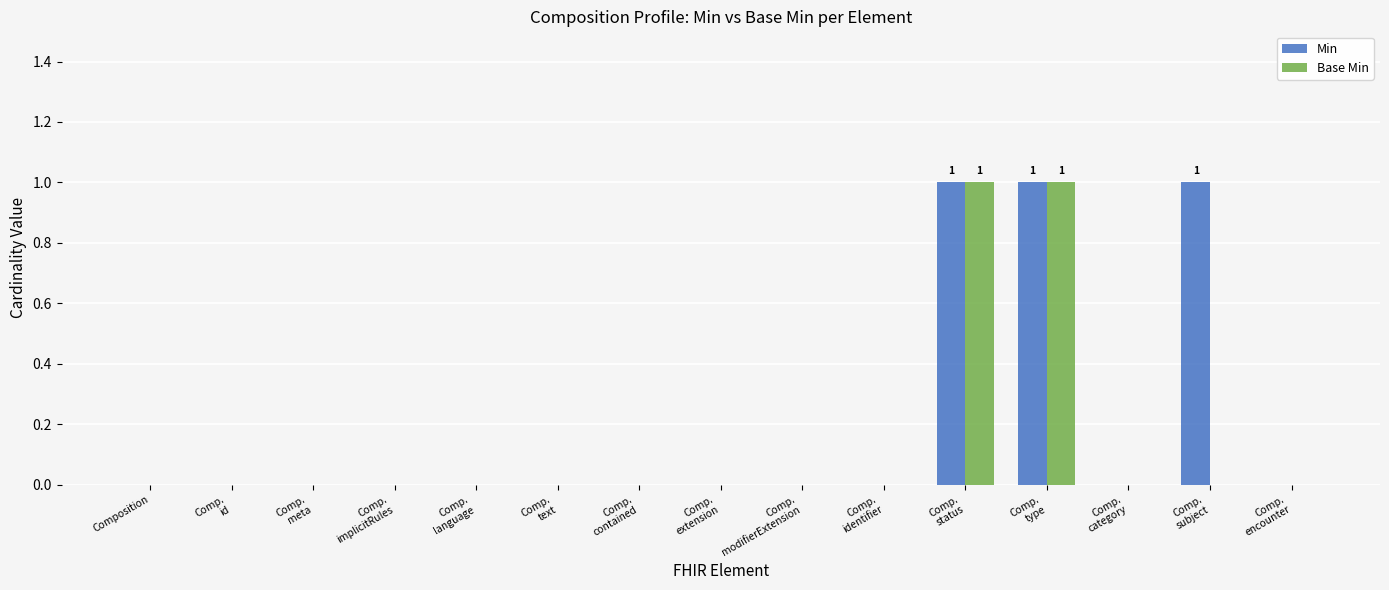

Which series has the largest total across all categories?

Min